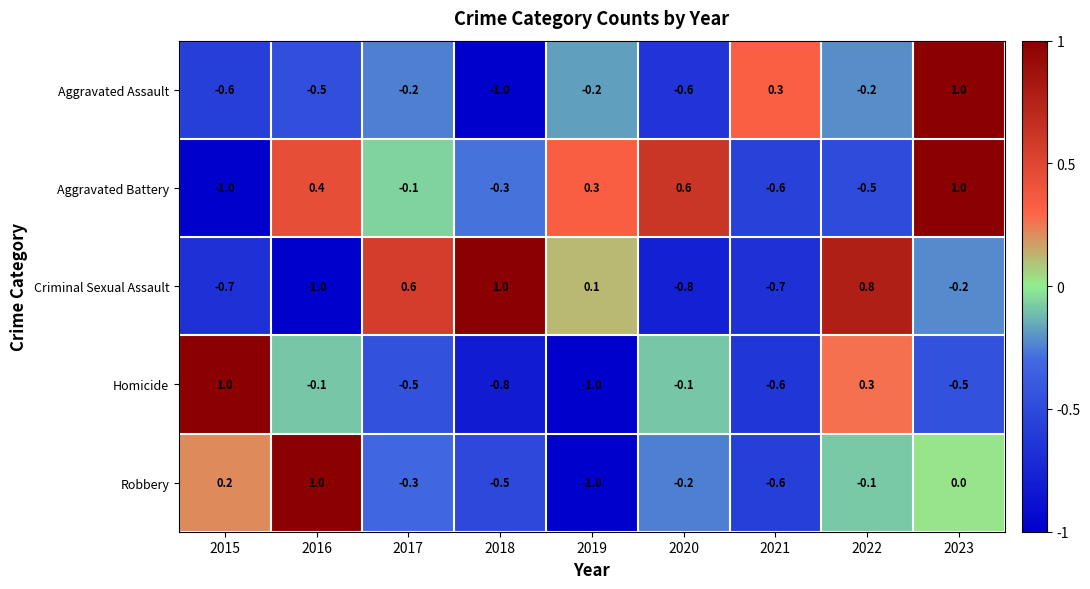

What is the difference between the maximum and minimum values in the Aggravated Assault series?

2.0